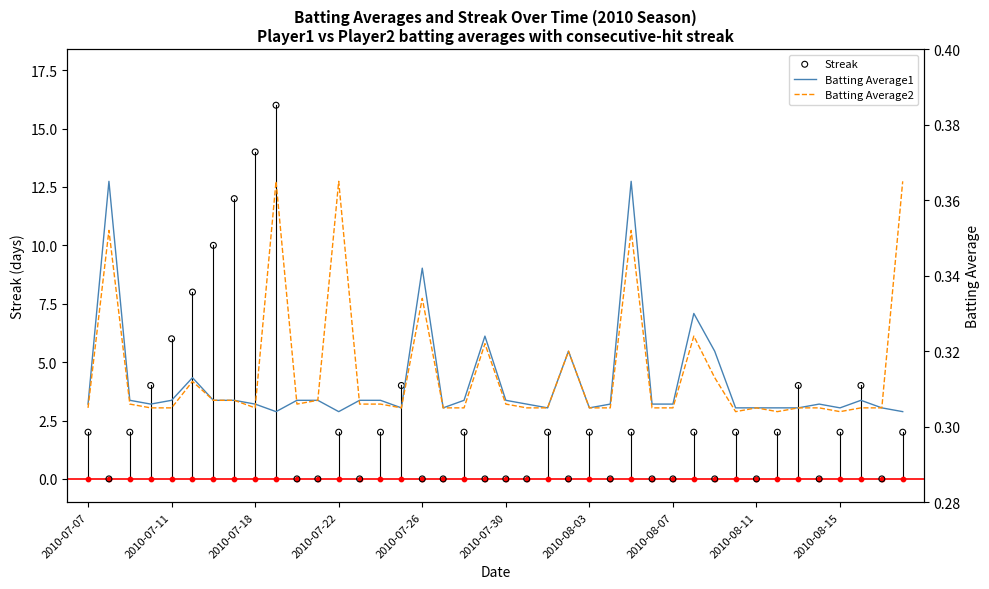

What are all the series names shown in the legend?

Streak, Batting Average1, Batting Average2